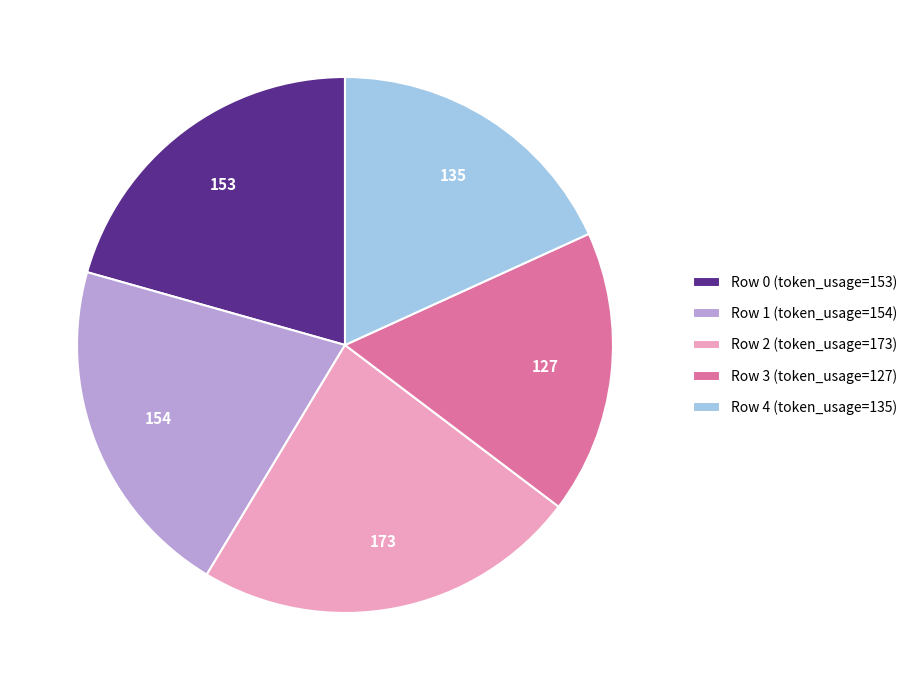

Do Row 3 and Row 2 together represent more than half of the pie?

No